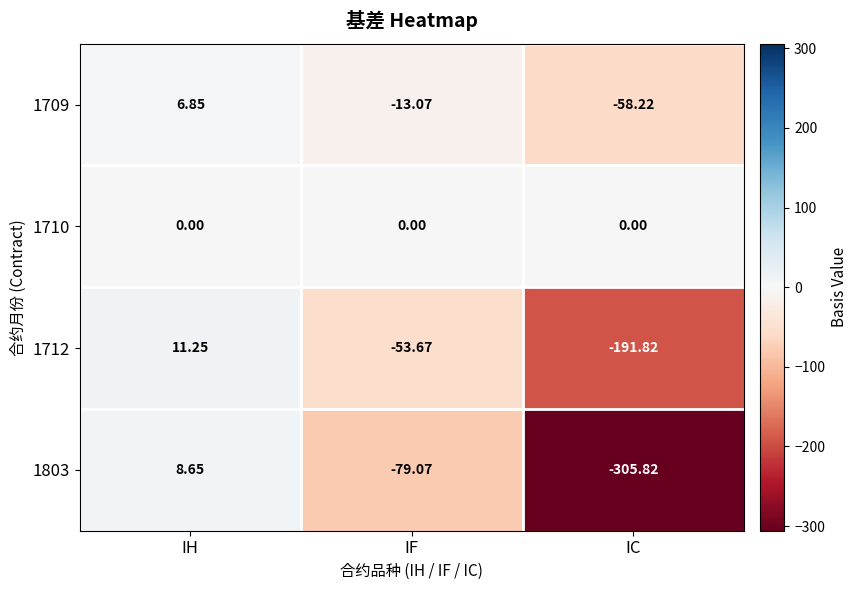

Is the value of 1710 at IH greater than the value of 1709 at IH?

No